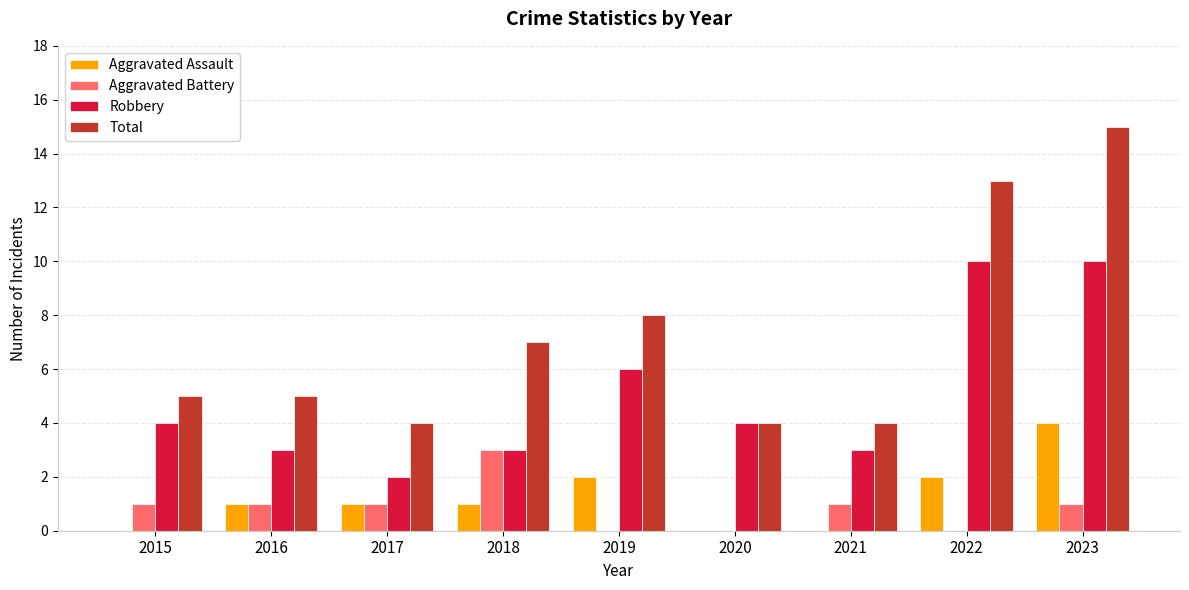

Reading right to left, transcribe all the data shown in this chart.

Aggravated Assault: 4	2	0	0	2	1	1	1	0
Aggravated Battery: 1	0	1	0	0	3	1	1	1
Robbery: 10	10	3	4	6	3	2	3	4
Total: 15	13	4	4	8	7	4	5	5